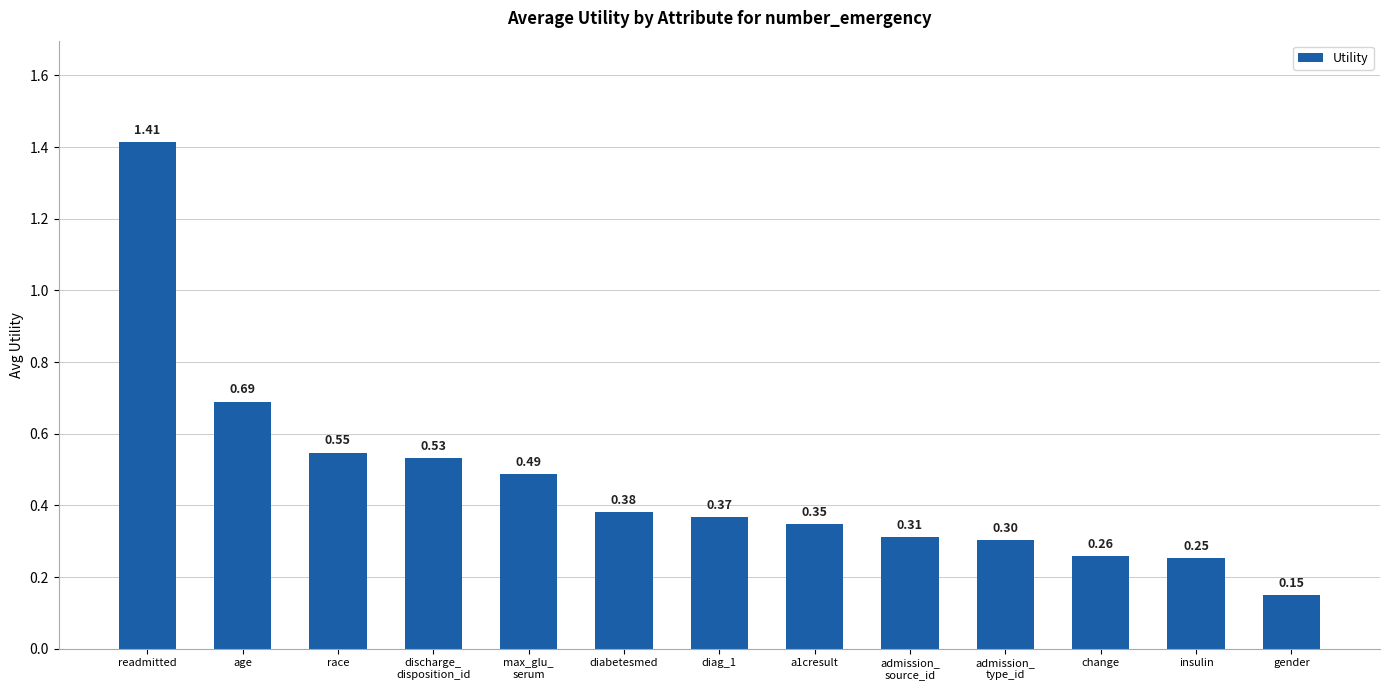

Between insulin and change, which is larger?

change